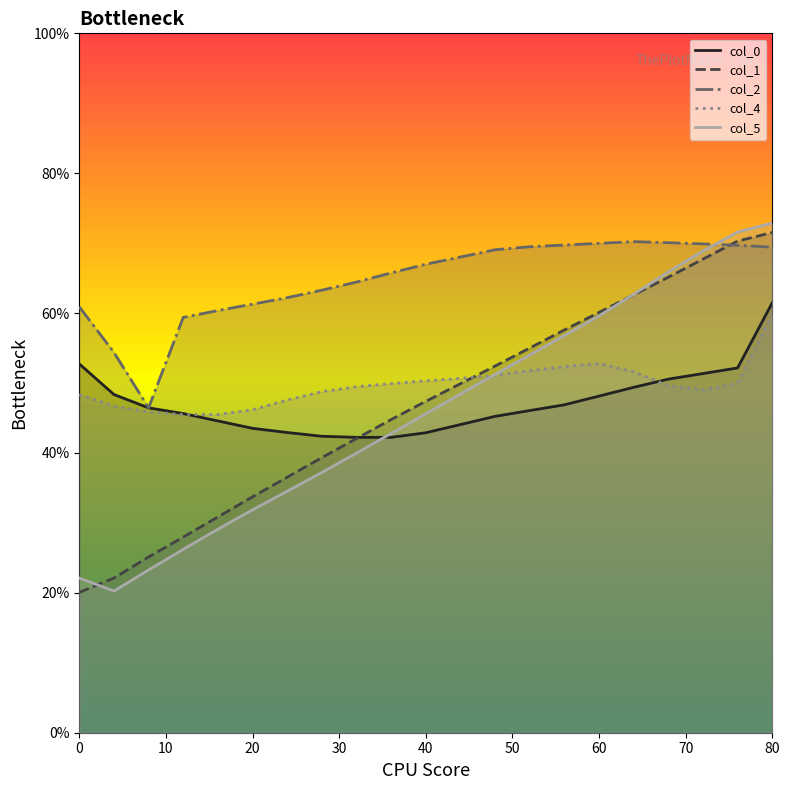

True or false: col_5 has more than 1 interior local peaks.

False